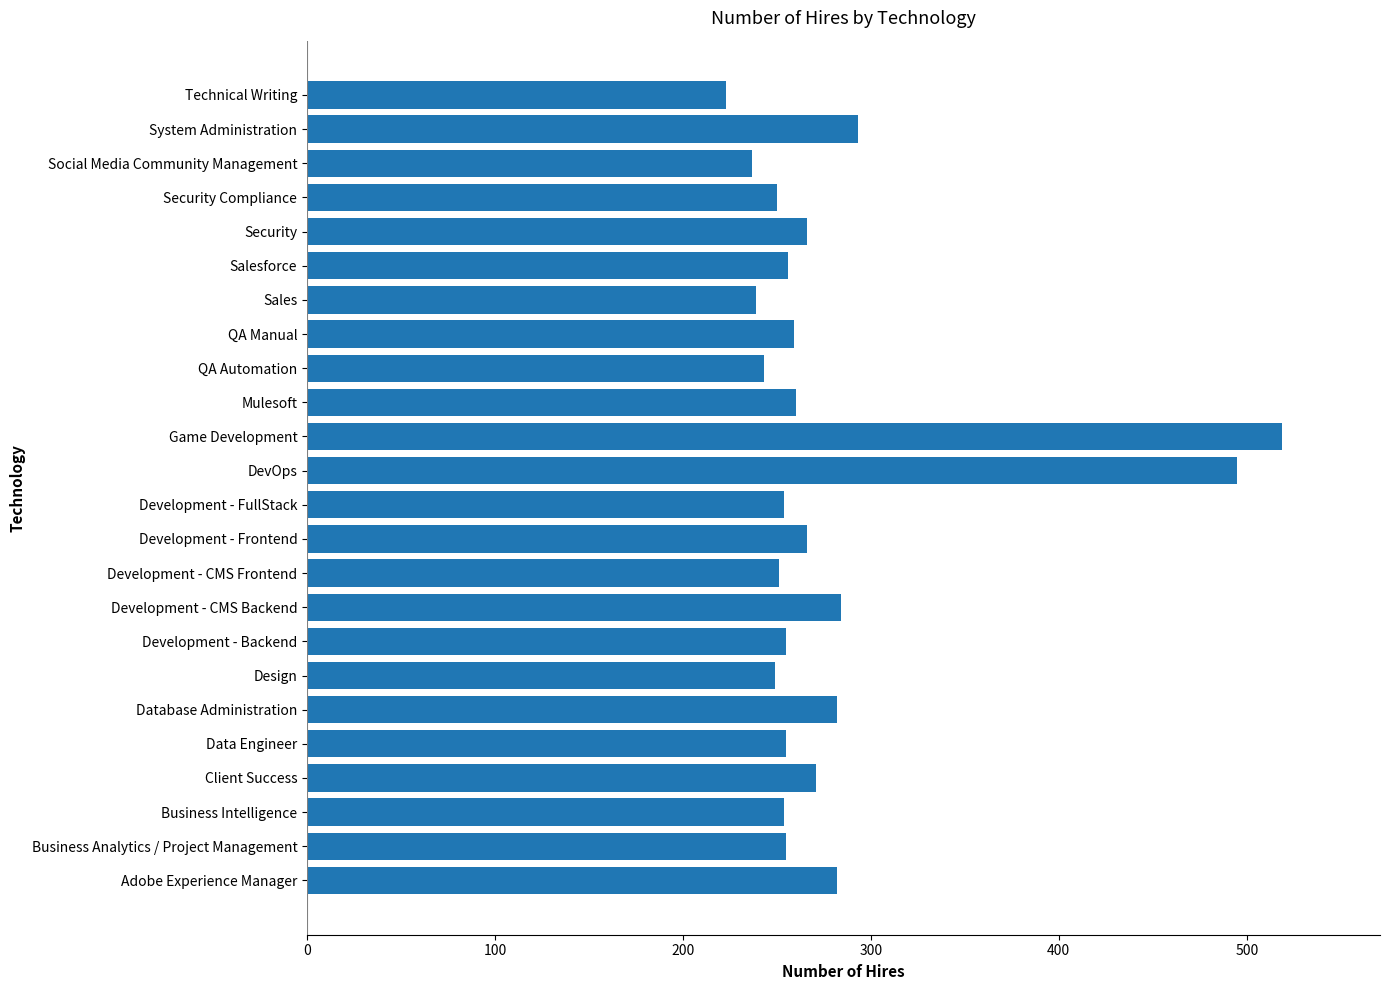

Which category has the lowest value across all series?

Technical Writing